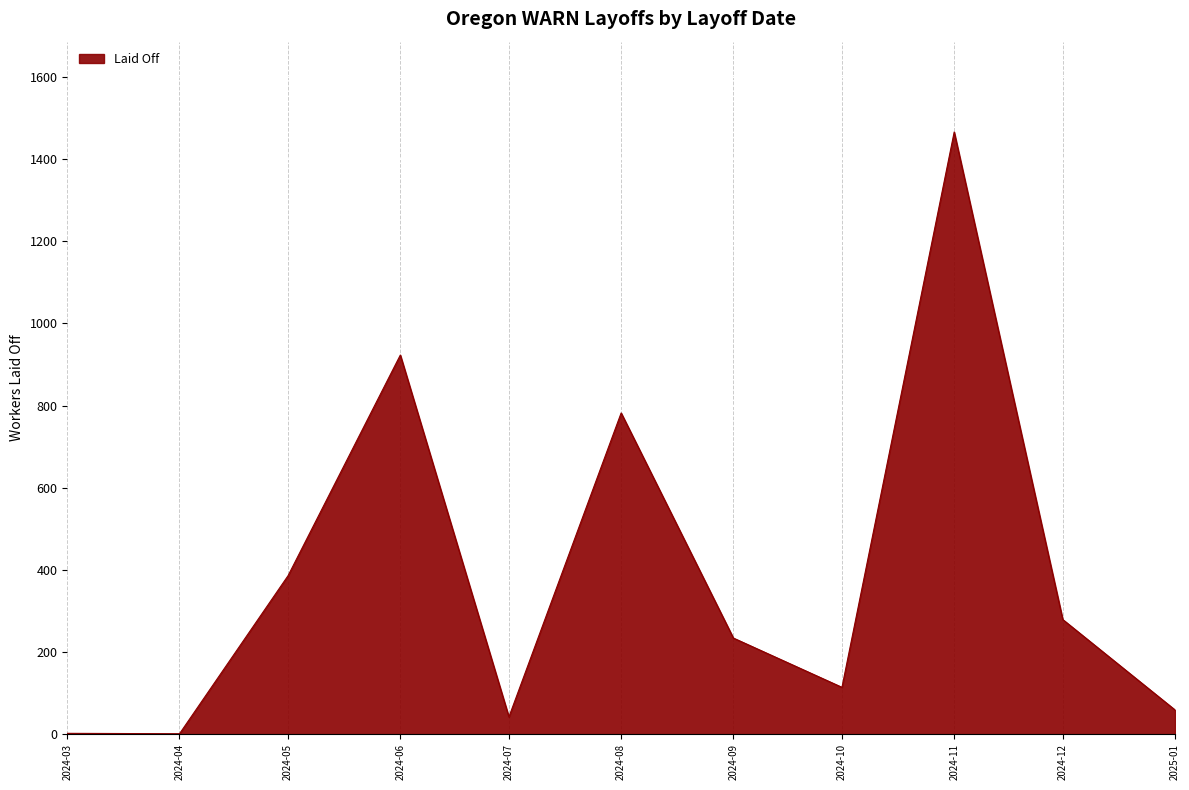

Count the number of categories in the chart.

11